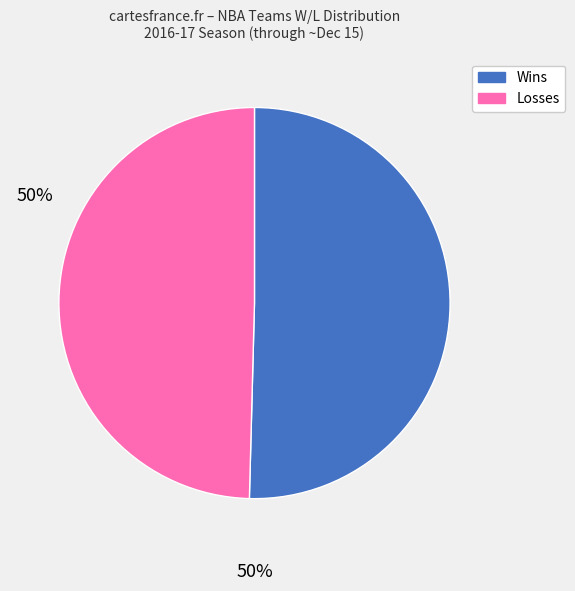

What is the smallest slice in the pie chart?

Losses